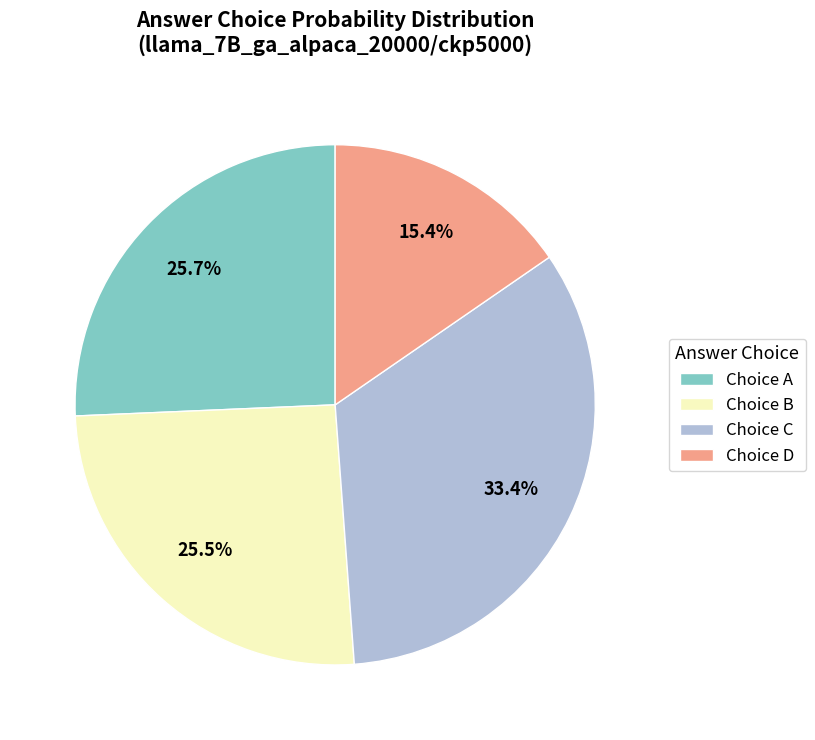

Which slice is the smallest?

Choice D